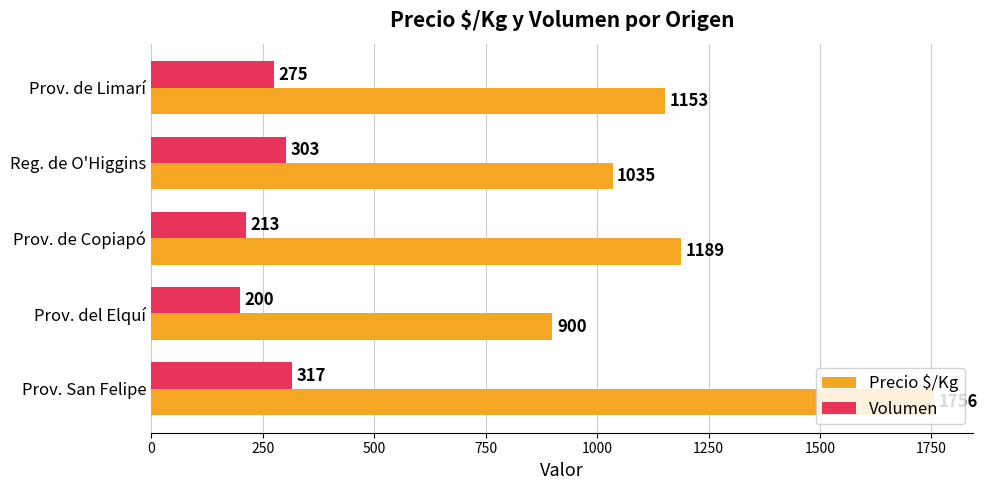

How many distinct data groups are displayed?

2